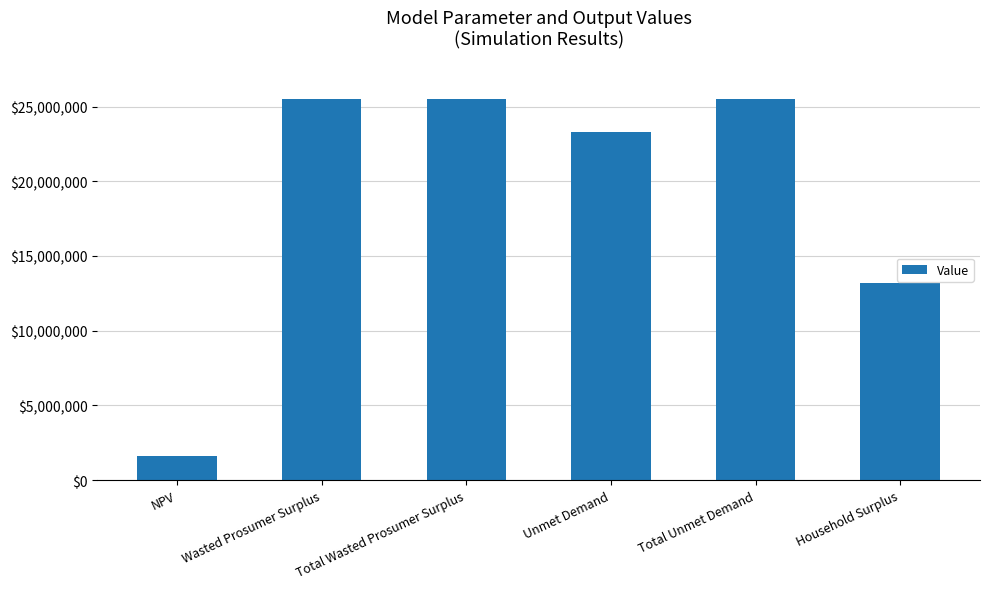

What is the label of the 6th bar from the right?

NPV